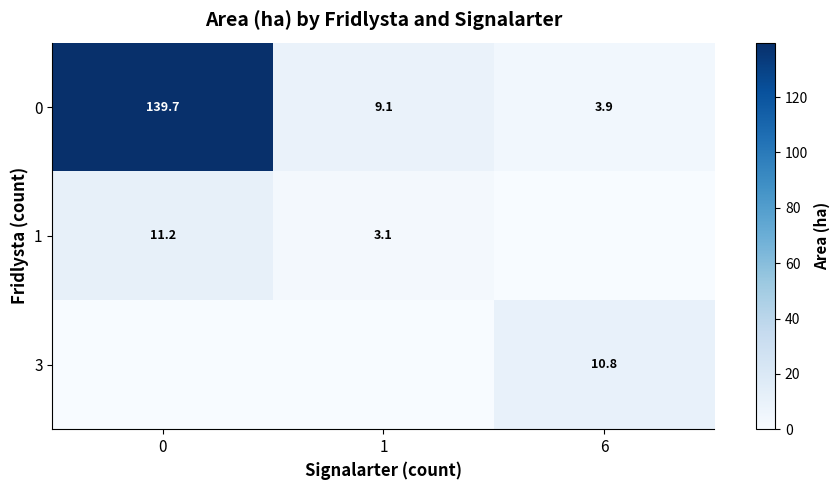

What is the difference between the 0 values at 0 and 6?

135.8